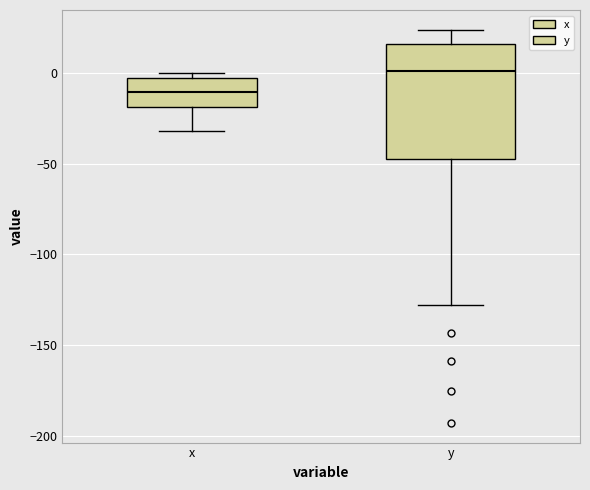

Reading left to right, read every box against the y-axis: the position of its median line, the range the box covers, and the ends of its whiskers. The values are not printed on the chart, so give them approximately, as read against the axis.

x: median -10, box -20 to -5, whiskers -30 to 0
y: median 0, box -50 to 15, whiskers -130 to 25